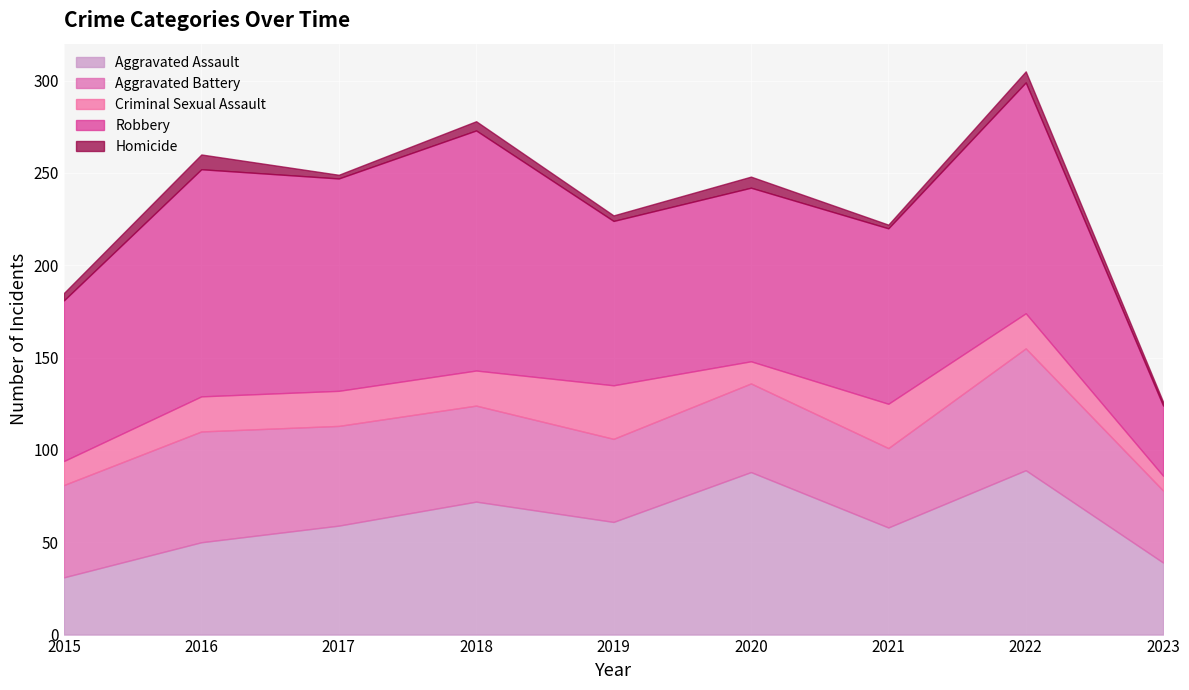

What is the difference between the second highest and second lowest values in the Robbery series?

38